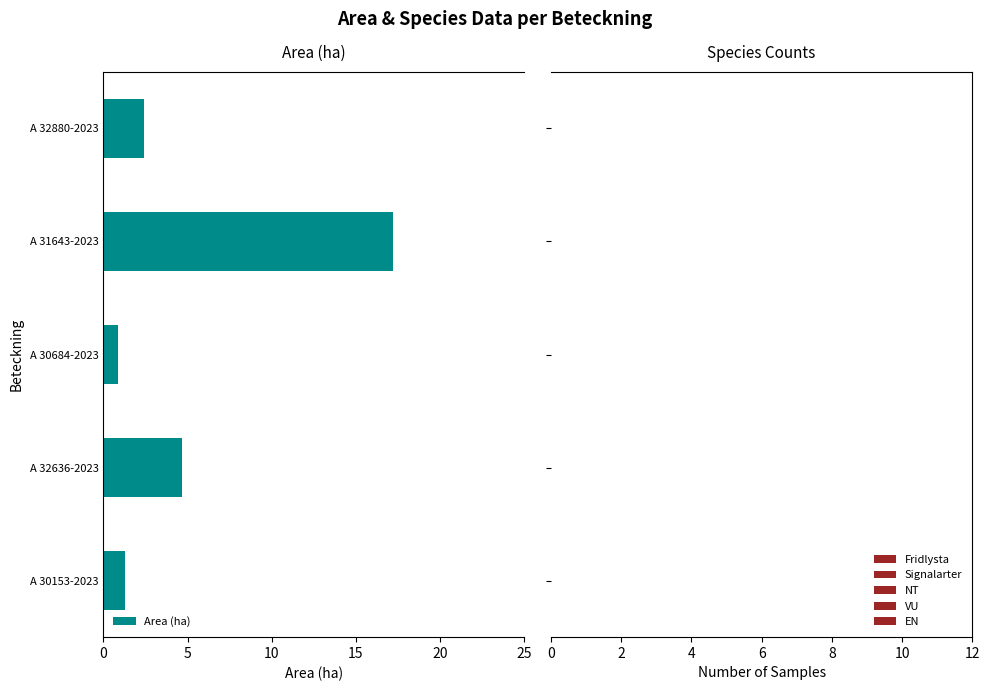

Are the bars horizontal?

Yes